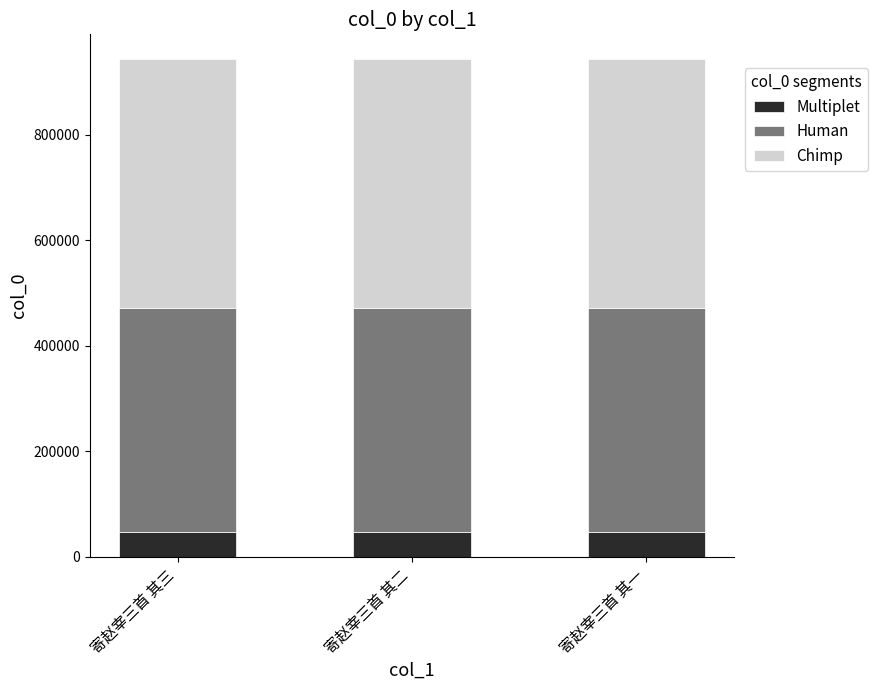

How many series are shown in this chart?

3